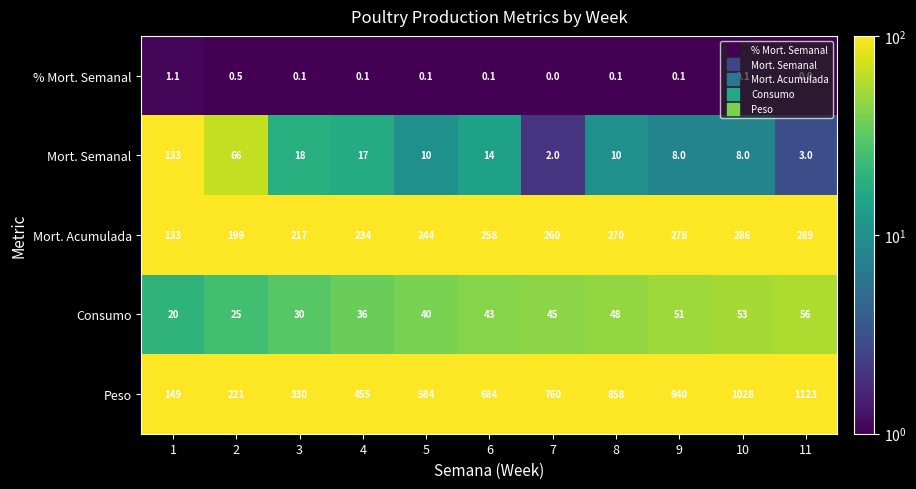

What is the difference between the maximum and second lowest values in the Mort. Acumulada series?

90.0